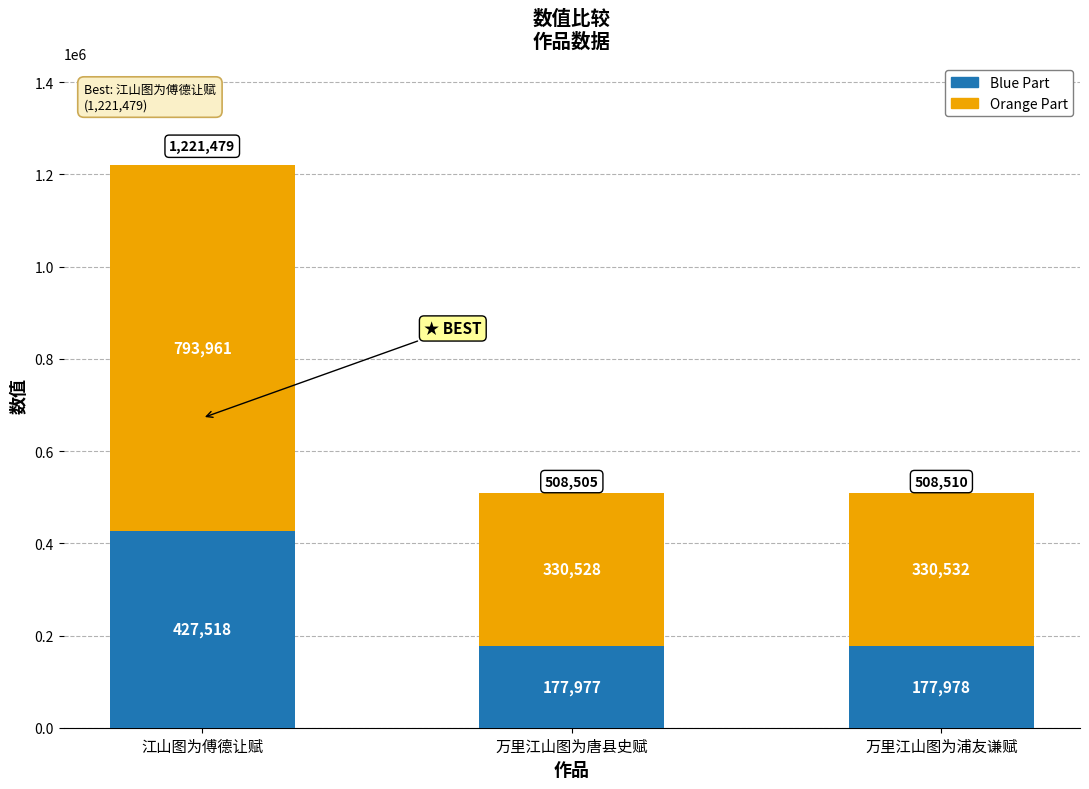

At which label does Blue Part reach its peak?

江山图为傅德让赋